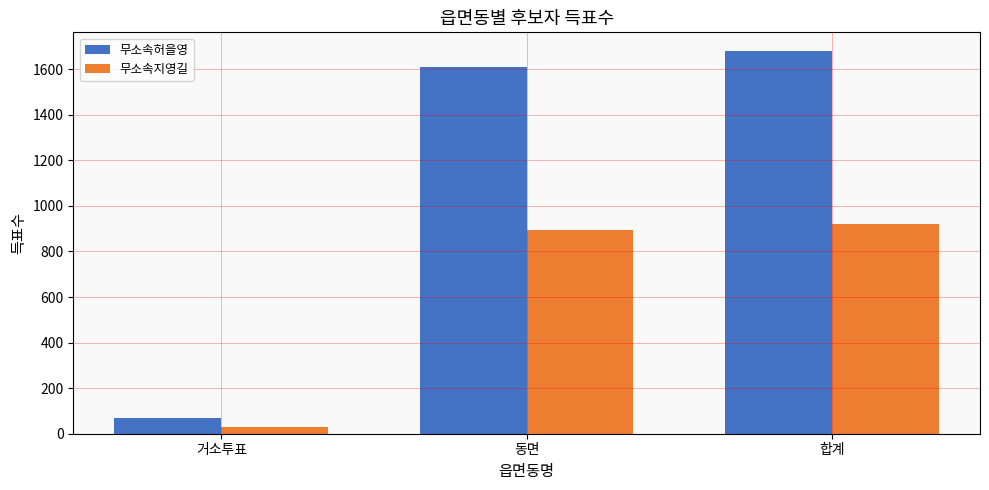

Is it true that 무소속지영길 equals 893 at 동면?

True